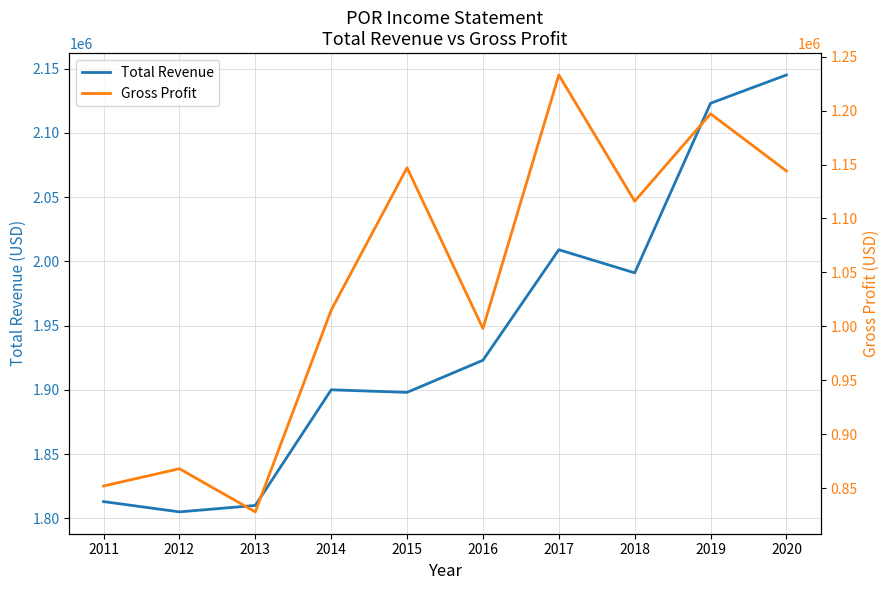

True or false: Gross Profit and Total Revenue cross at least once.

False